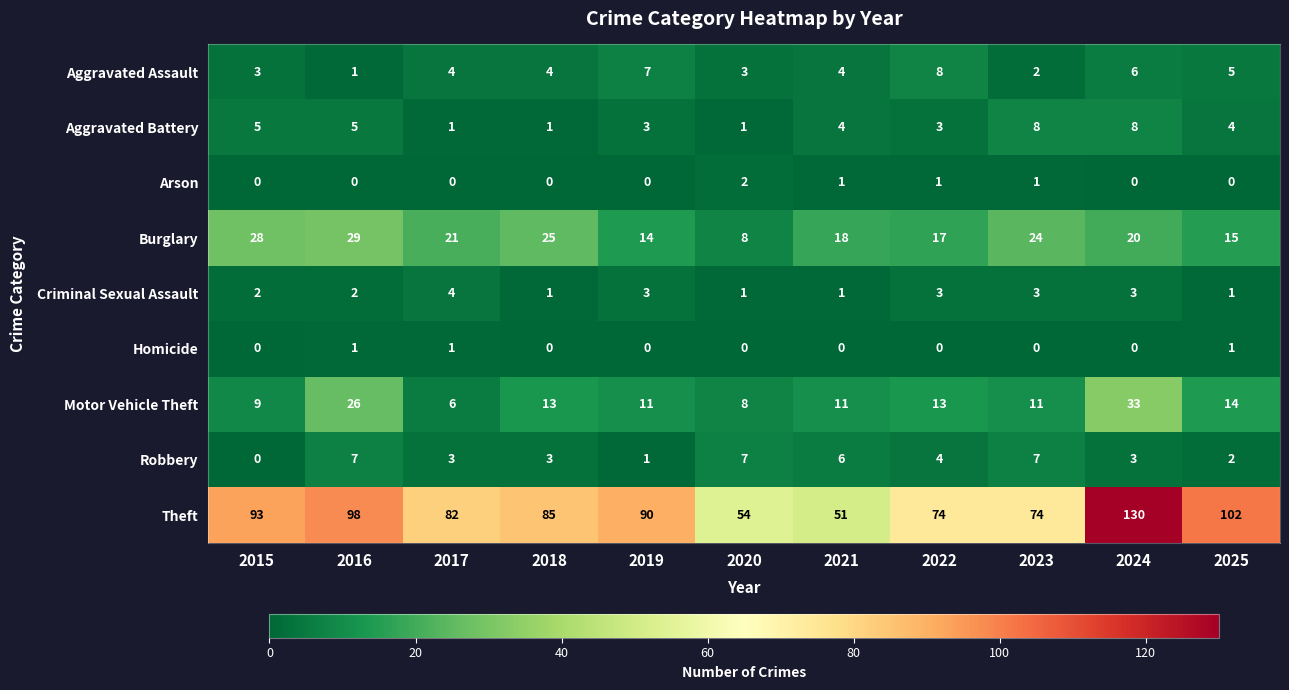

The value of Aggravated Assault at 2021 is 4. True or false?

True